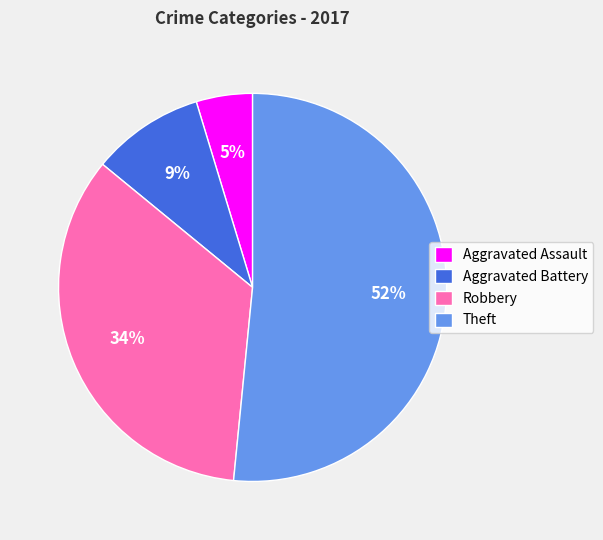

How many slices are in this pie chart?

4